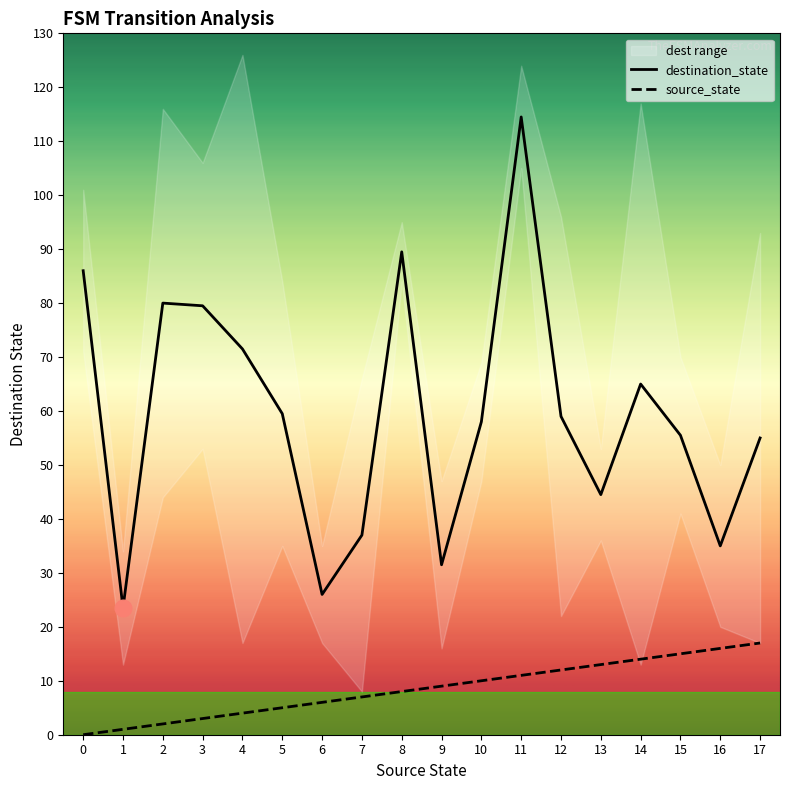

Is the value of source_state at 15 greater than the value of destination_state at 15?

No